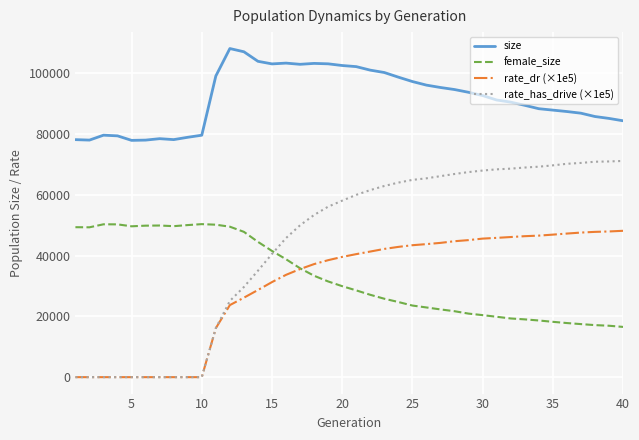

Which series has the largest total across all categories?

size